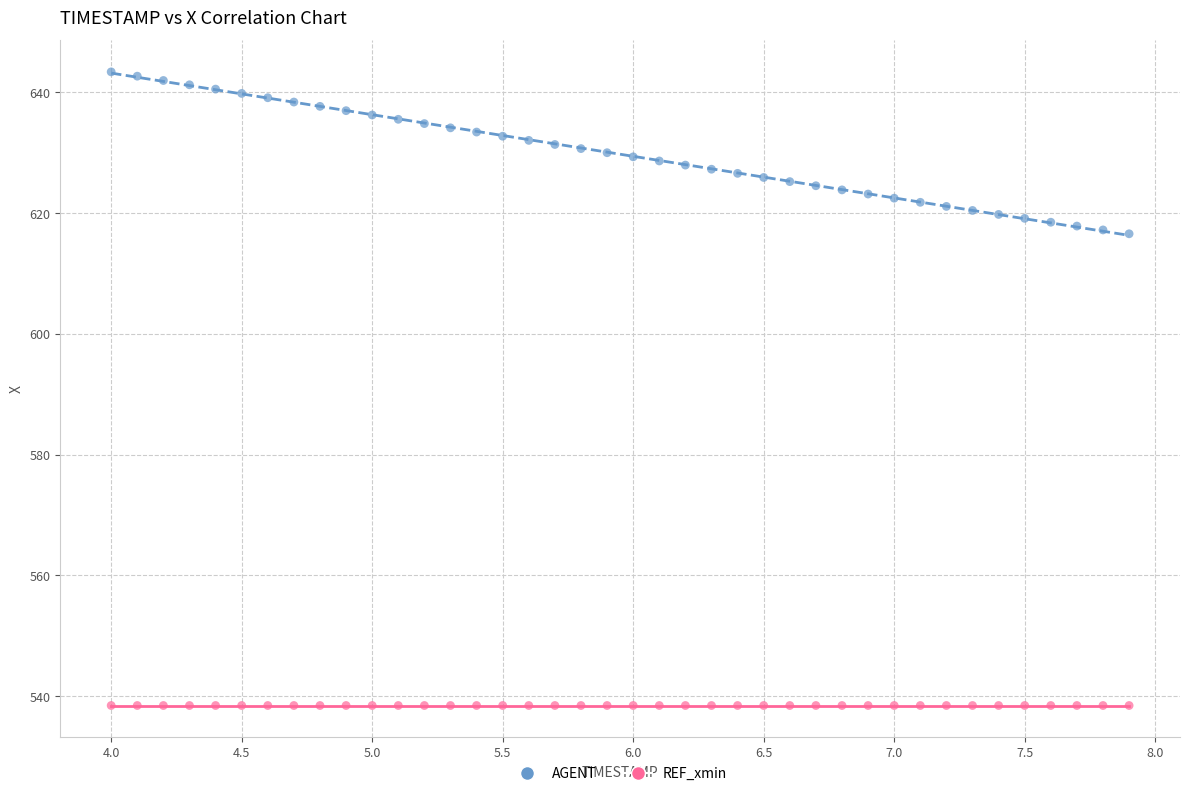

Which series reaches the minimum Y coordinate?

REF_xmin